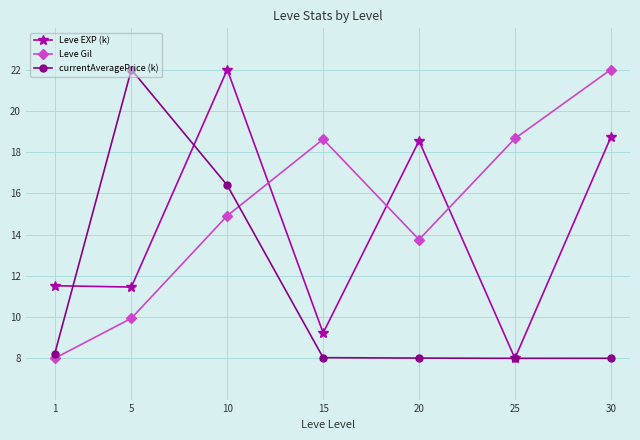

At how many categories does at least one series exceed 21?

3